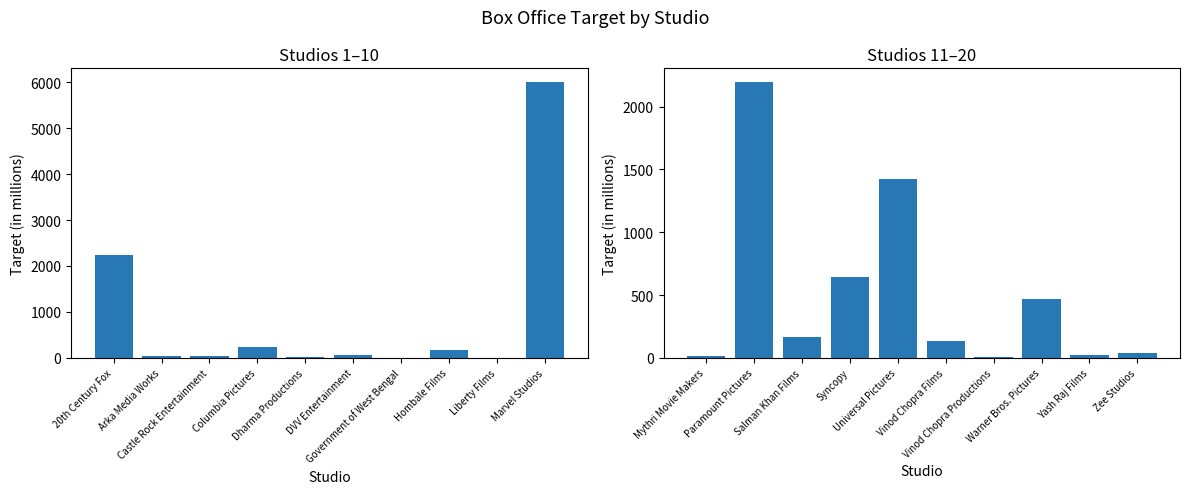

Which series has the largest total across all categories?

target (studios 1–10)